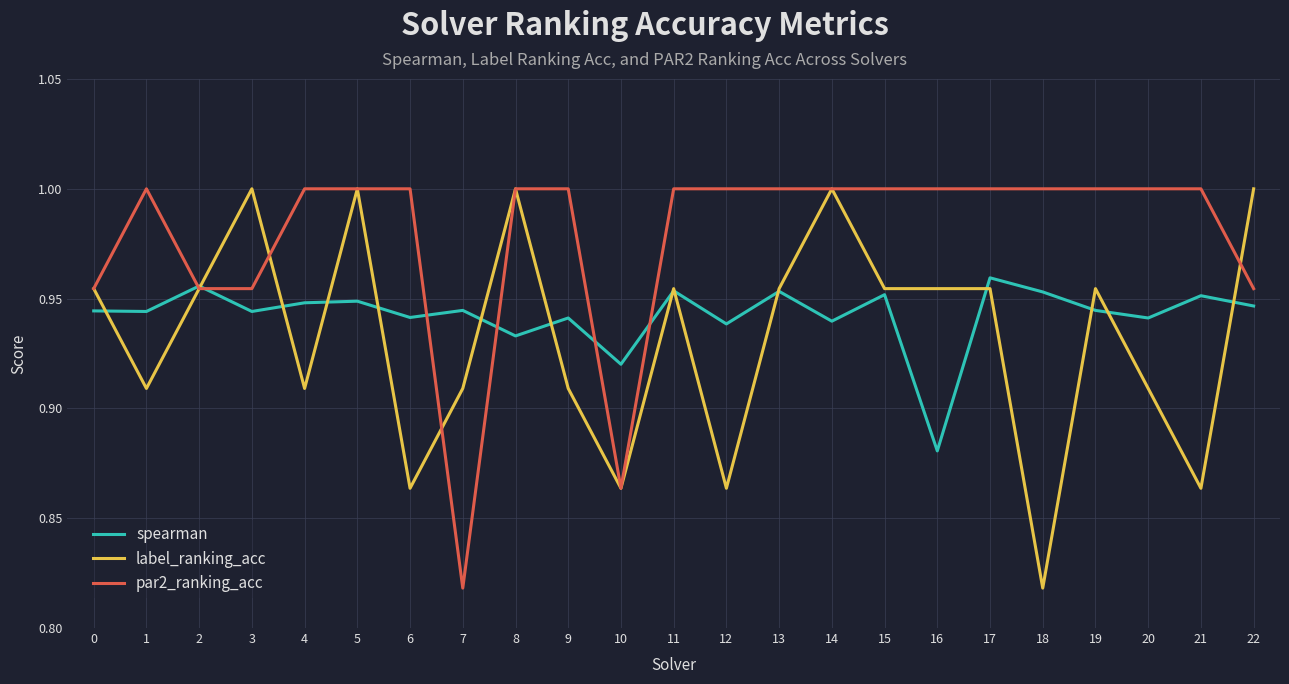

What is the total value across all series at 7?

2.7